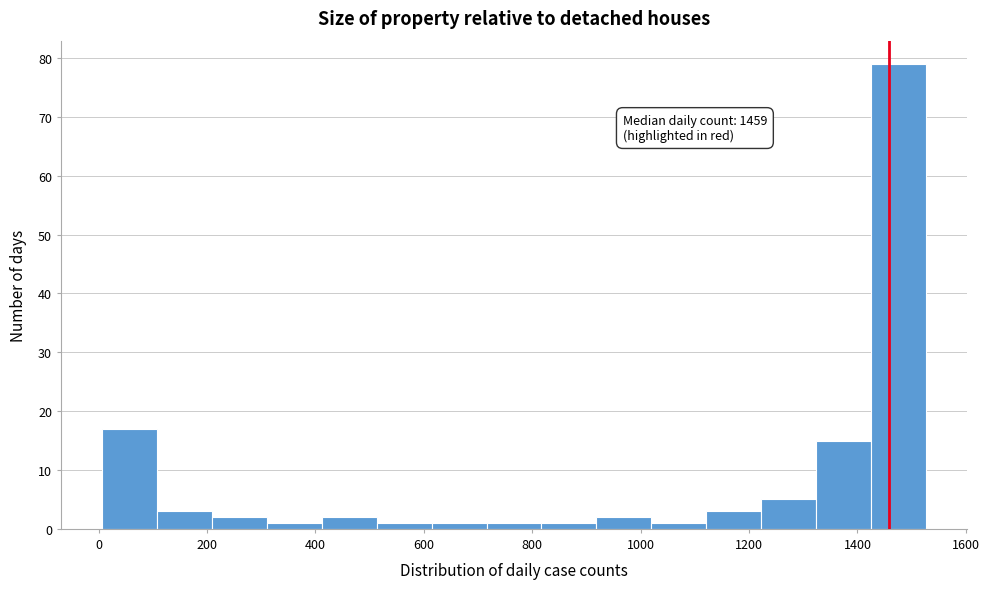

Which range on the x-axis has the tallest bar?

1420 to 1520